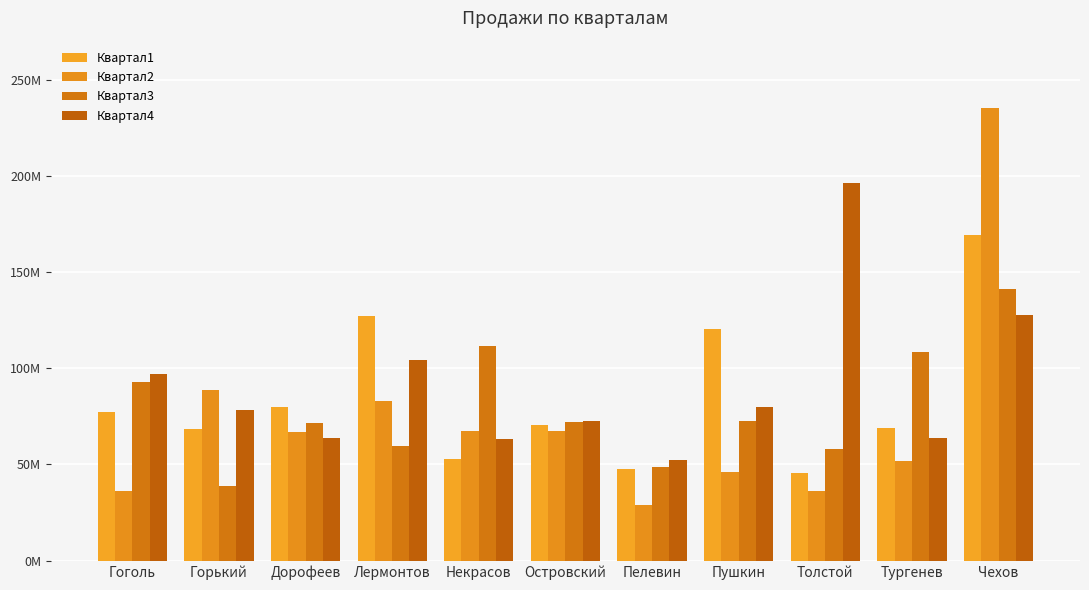

Which series has the largest total across all categories?

Квартал4